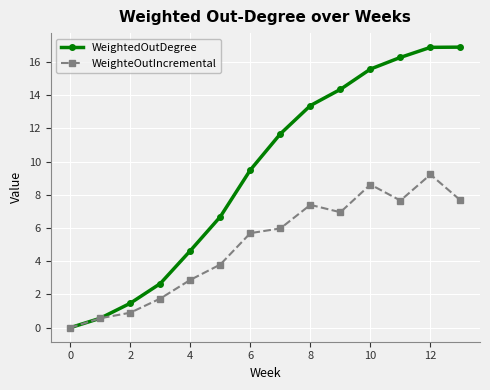

Rank the series by their maximum value, from lowest to highest.

WeighteOutIncremental, WeightedOutDegree